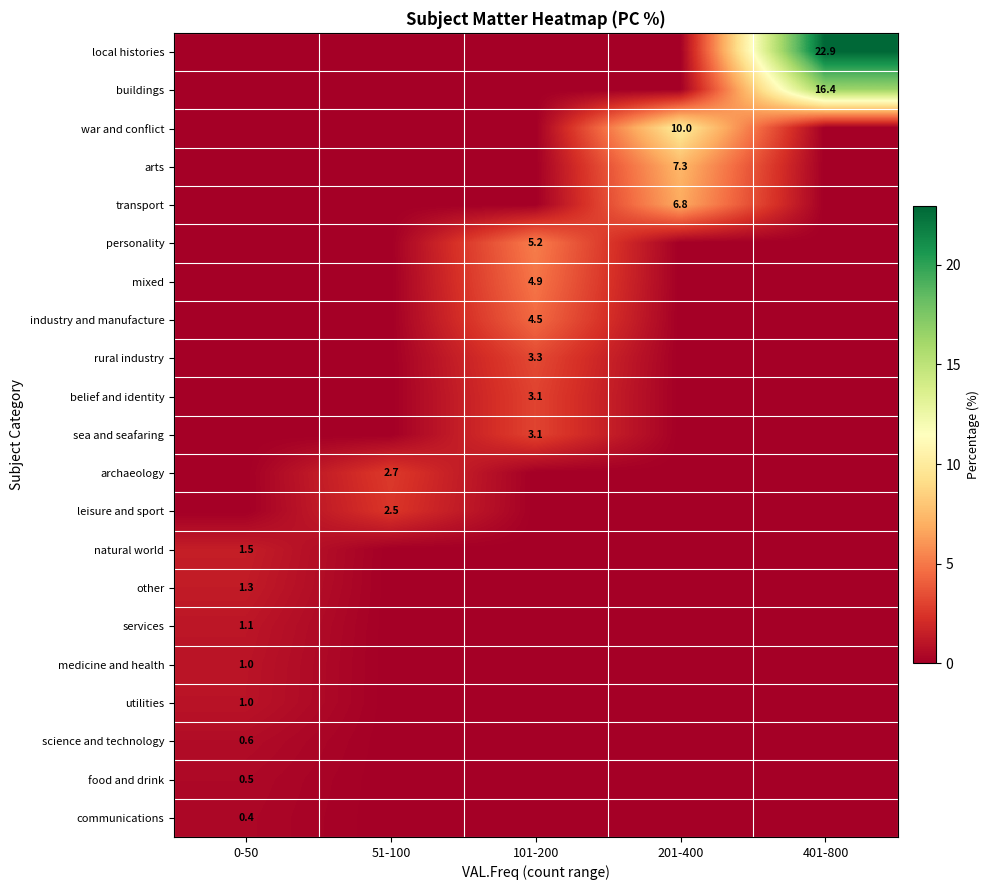

The mixed series shows 4.9 at 101-200. True or false?

True